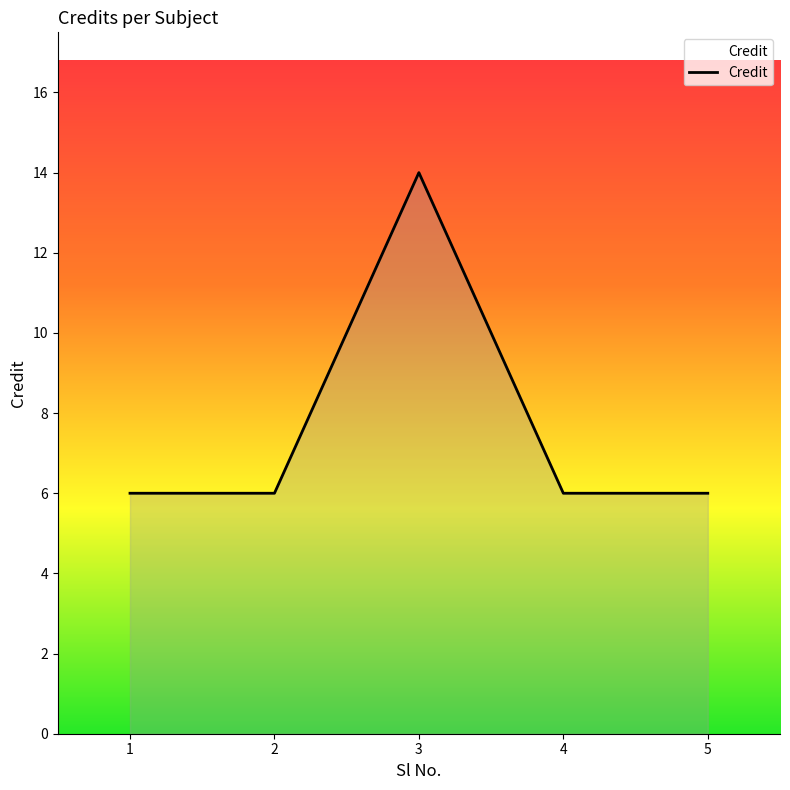

What is the ratio of the value at 4 to the value at 2?

1.0